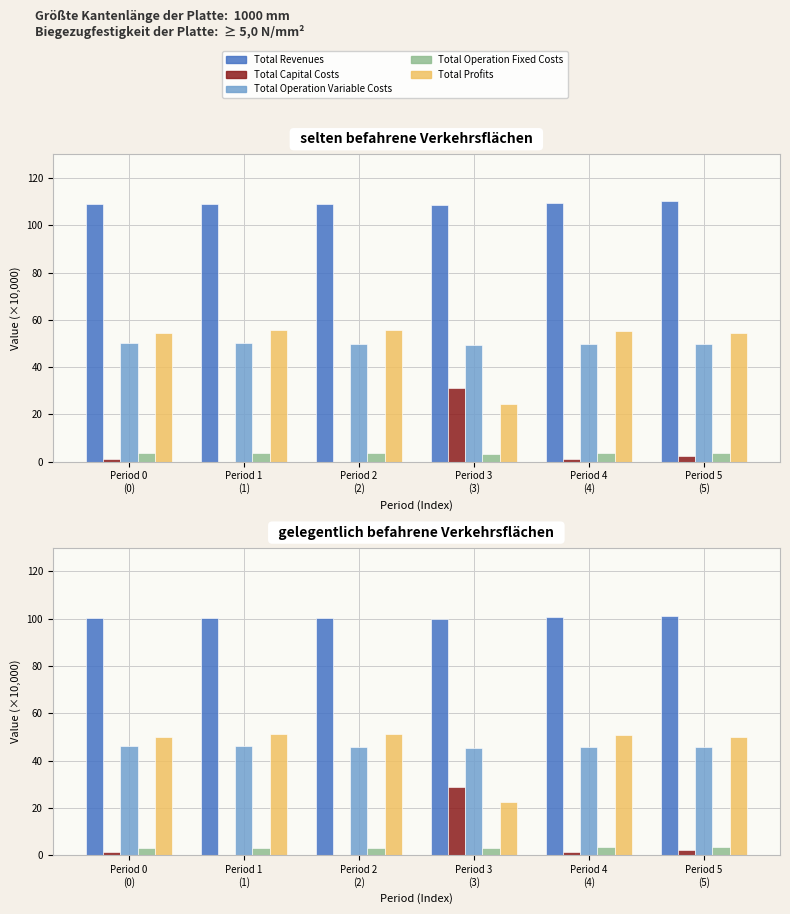

Between Period 4
(4) and Period 1
(1), which is larger?

Period 4
(4)